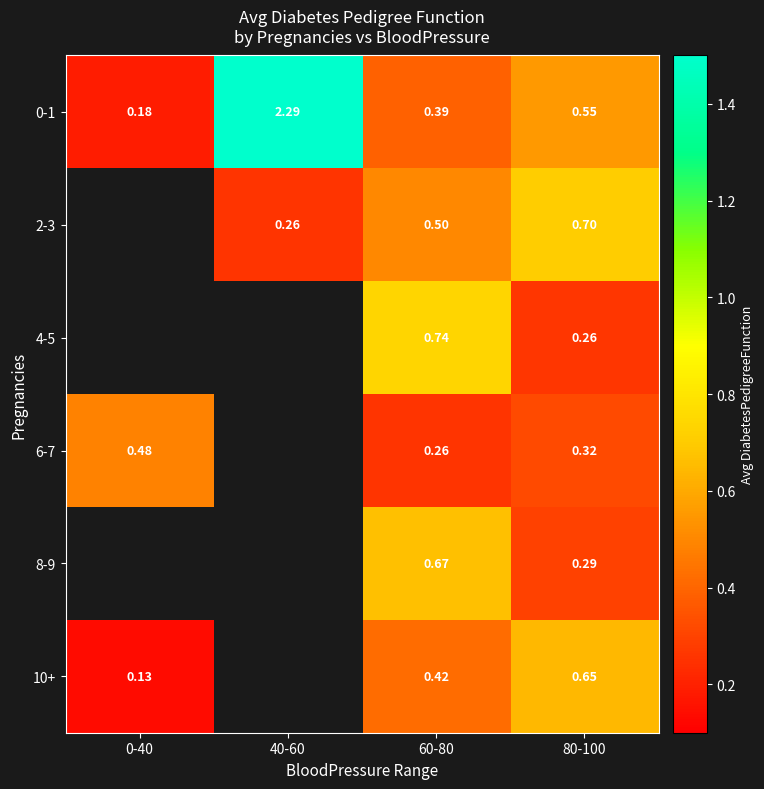

Is the value of 4-5 at 60-80 greater than the value of 2-3 at 80-100?

Yes